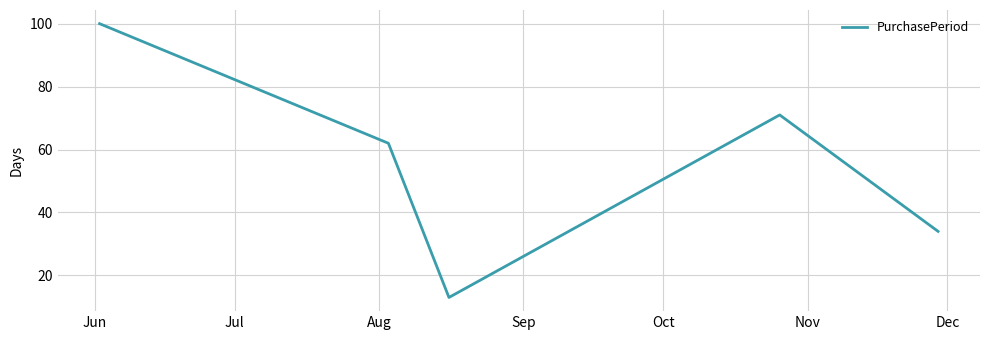

What is the sum of all values?

280